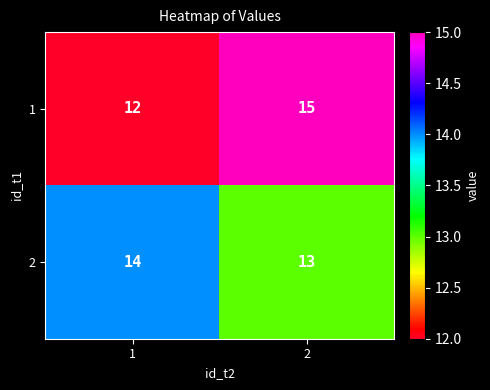

Reading left to right, what are all the values shown in this chart?

1: 12	15
2: 14	13